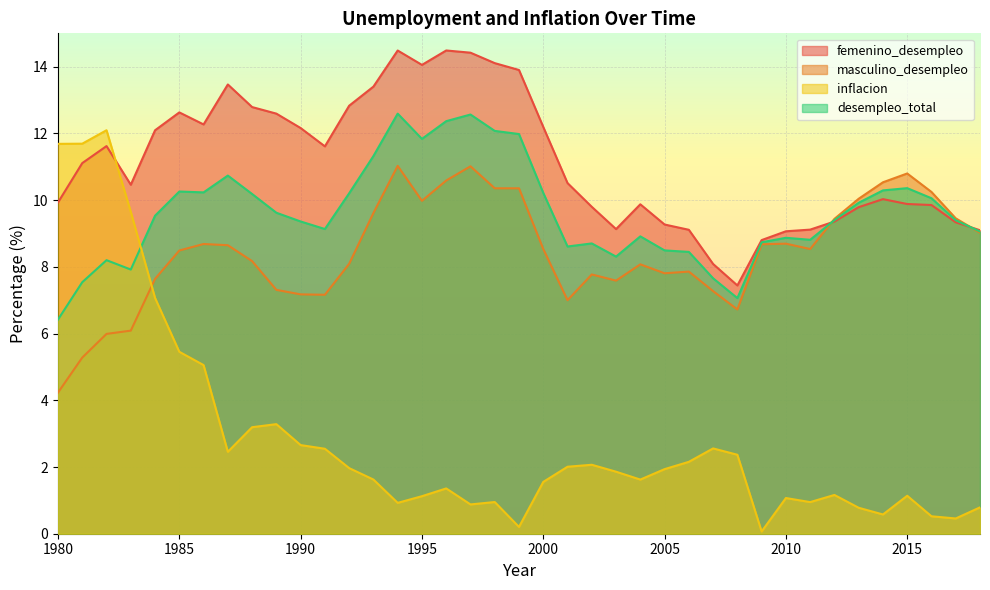

Is the value of inflacion at 2016 greater than the value of femenino_desempleo at 2006?

No